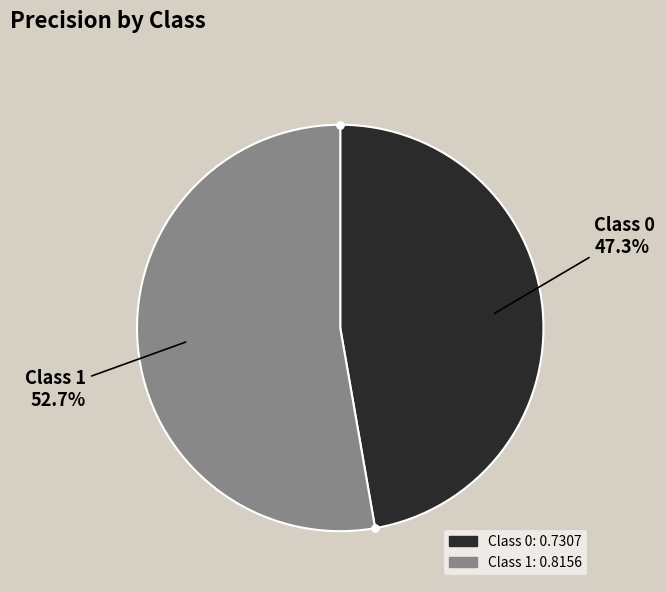

How many slices are in this pie chart?

2